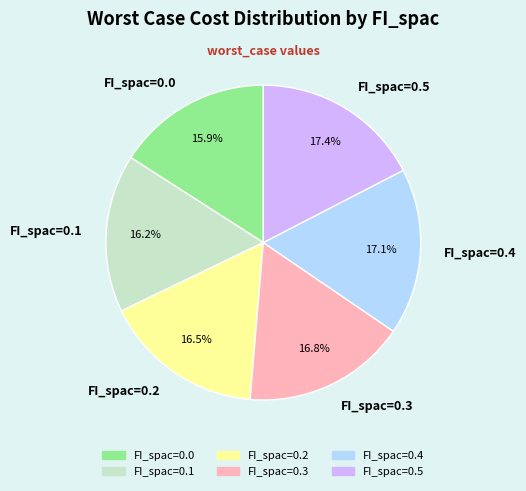

Is there any slice that represents more than half of the pie?

No